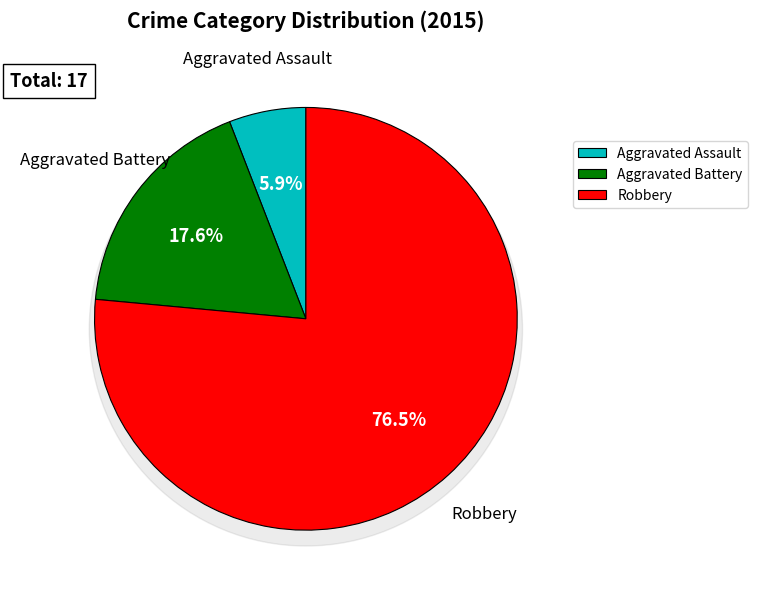

The Aggravated Battery slice represents 24% of the pie. True or false?

False